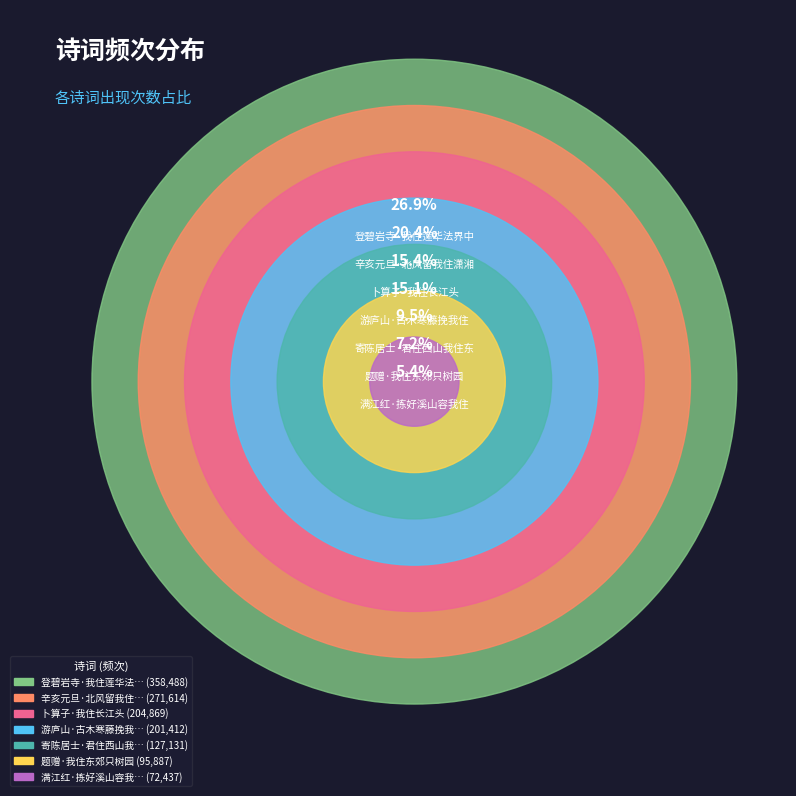

Rank the categories by value from highest to lowest.

登碧岩寺·我住莲华法界中, 辛亥元旦·北风留我住潇湘, 卜算子·我住长江头, 游庐山·古木寒藤挽我住, 寄陈居士·君住西山我住东, 题赠·我住东郊只树园, 满江红·拣好溪山容我住